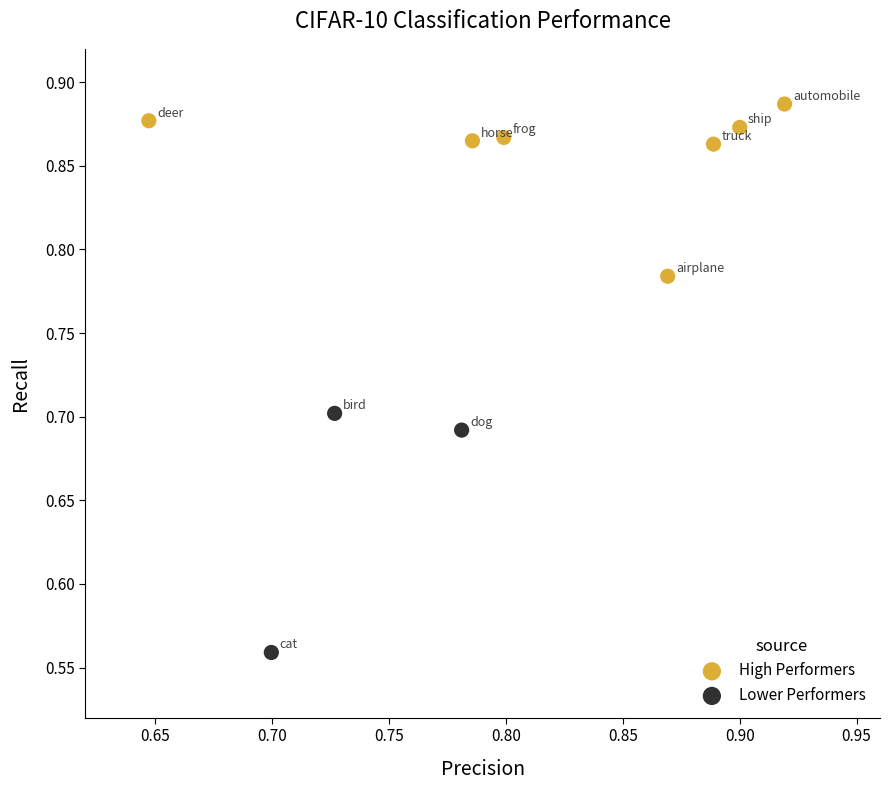

Which series contains the lowest Y value?

Lower Performers